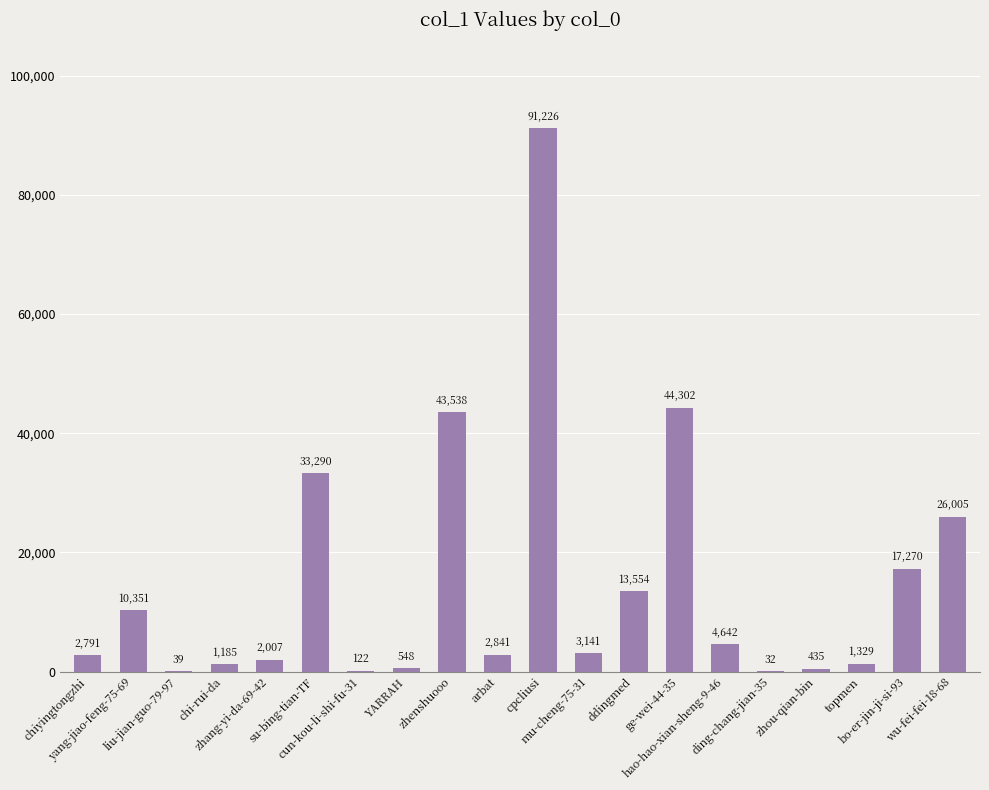

Count the number of categories in the chart.

20